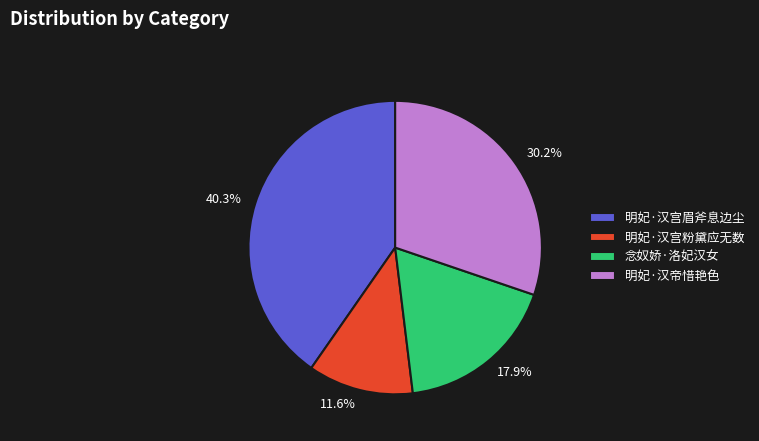

Between 明妃·汉宫粉黛应无数 and 明妃·汉帝惜艳色, which is larger?

明妃·汉帝惜艳色